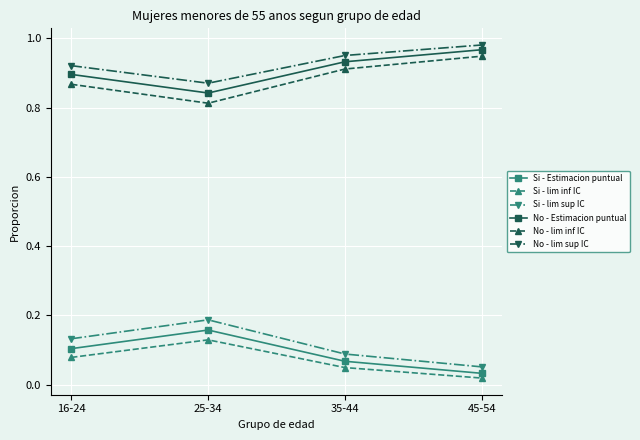

True or false: No - Estimacion puntual and No - lim sup IC cross at least once.

False